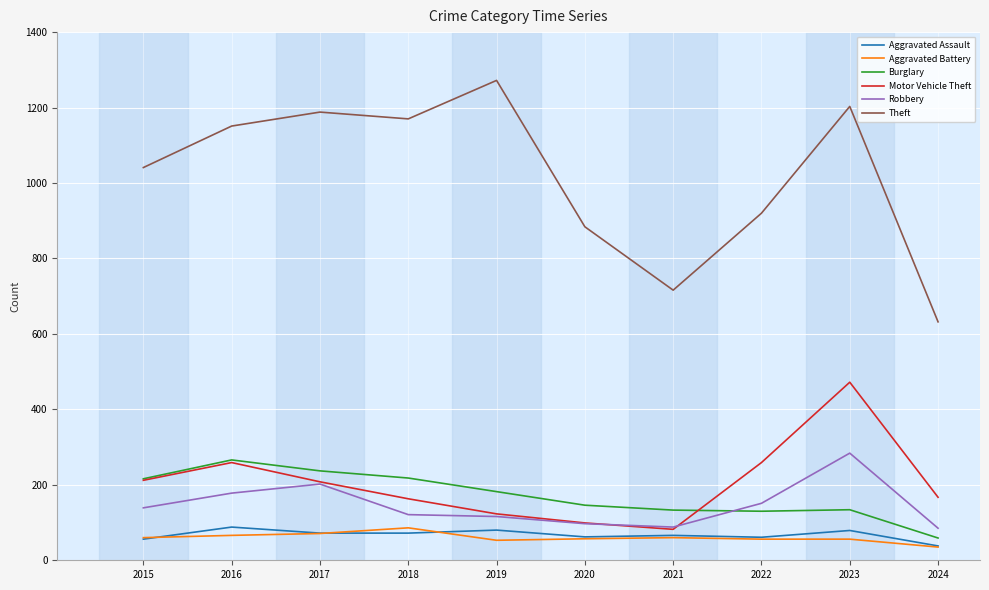

Is the value of Aggravated Assault at 2022 greater than the value of Burglary at 2018?

No